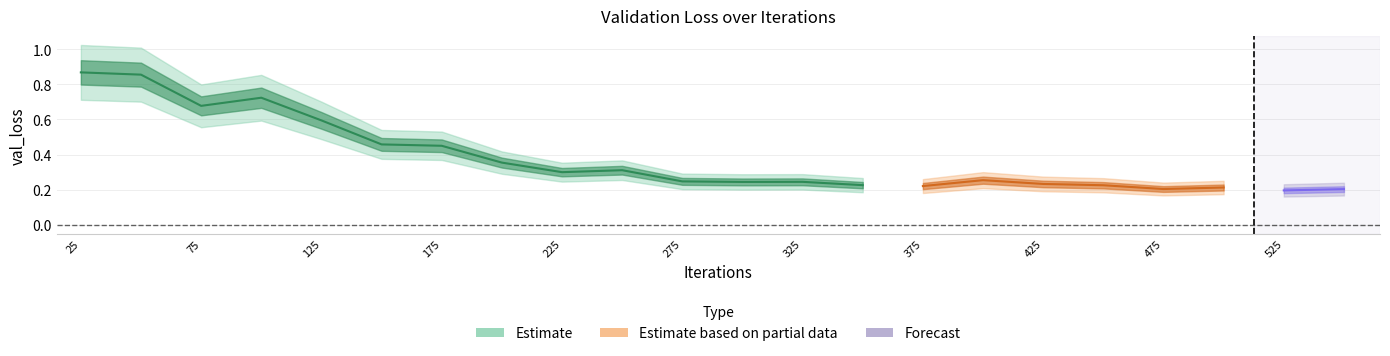

Reading right to left, transcribe all the data shown in this chart.

0.2	0.2	0.2	0.2	0.2	0.2	0.3	0.2	0.2	0.2	0.2	0.2	0.3	0.3	0.4	0.4	0.5	0.6	0.7	0.7	0.9	0.9